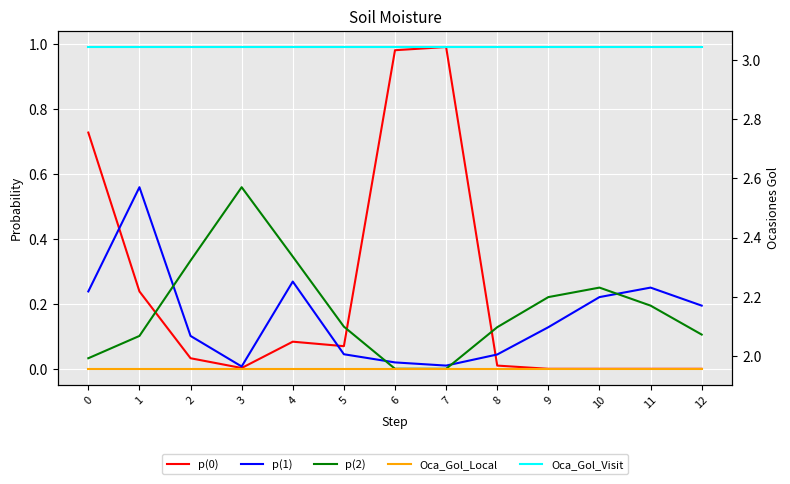

Which series has the largest total across all categories?

Oca_Gol_Visit